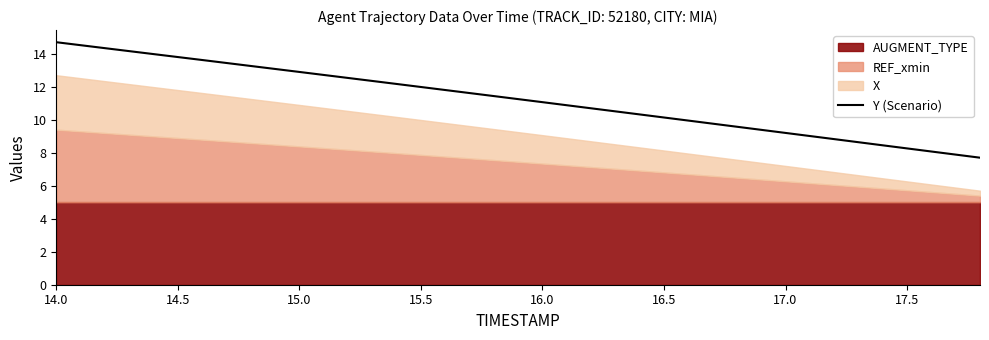

At which label does Y (Scenario) reach its peak?

14.0